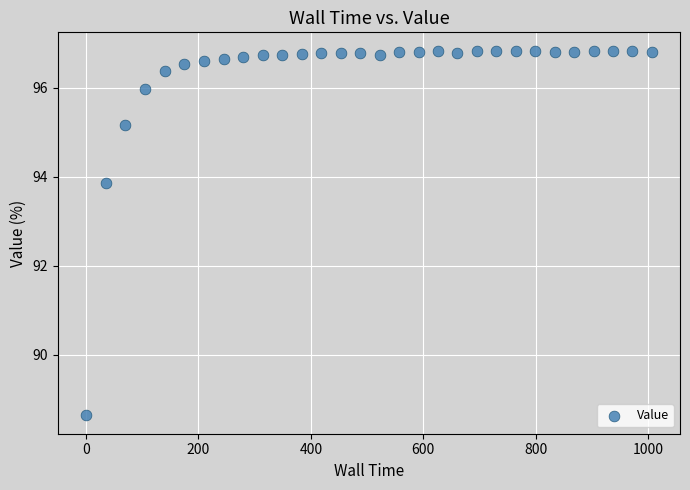

What is the range of X values (max minus min)?

1006.4